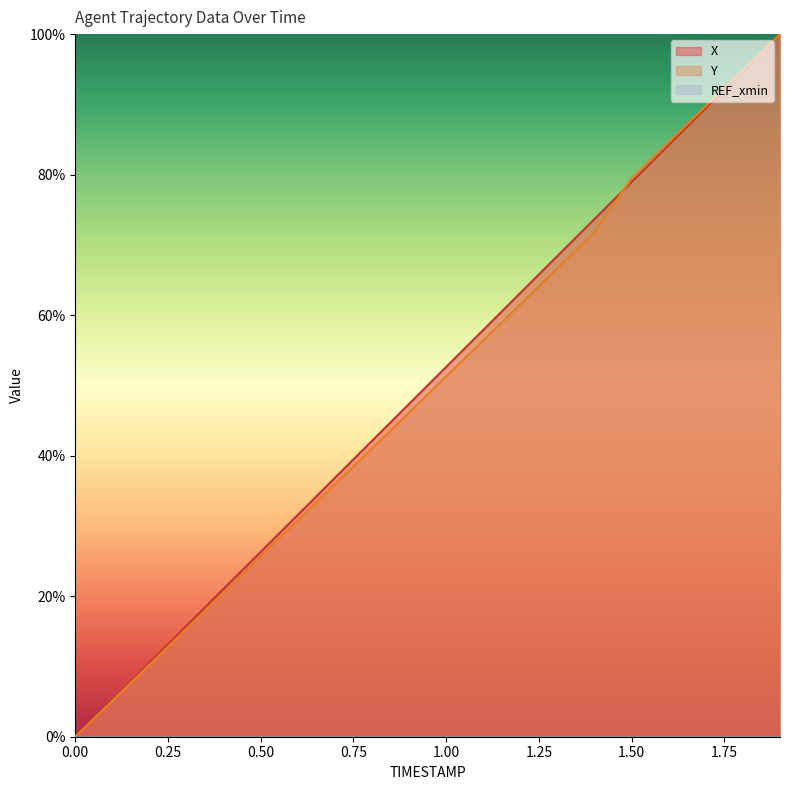

Which series changed the most between 0.4 and 1.0?

X